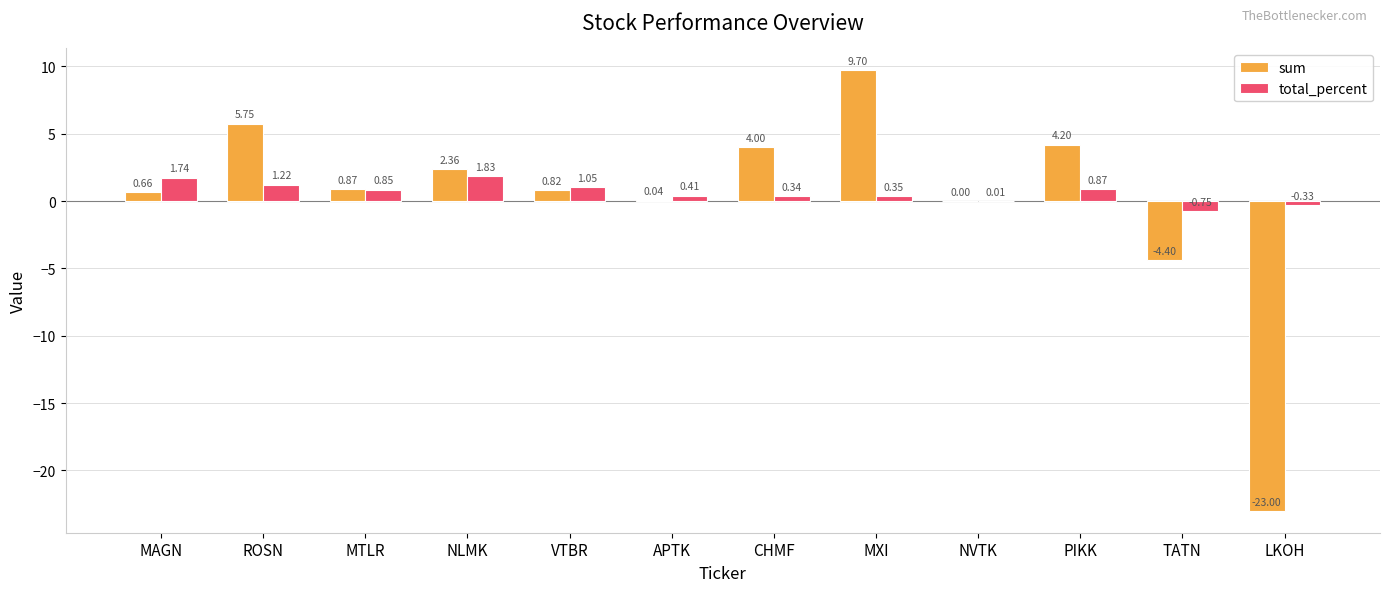

Does the chart contain stacked bars?

No